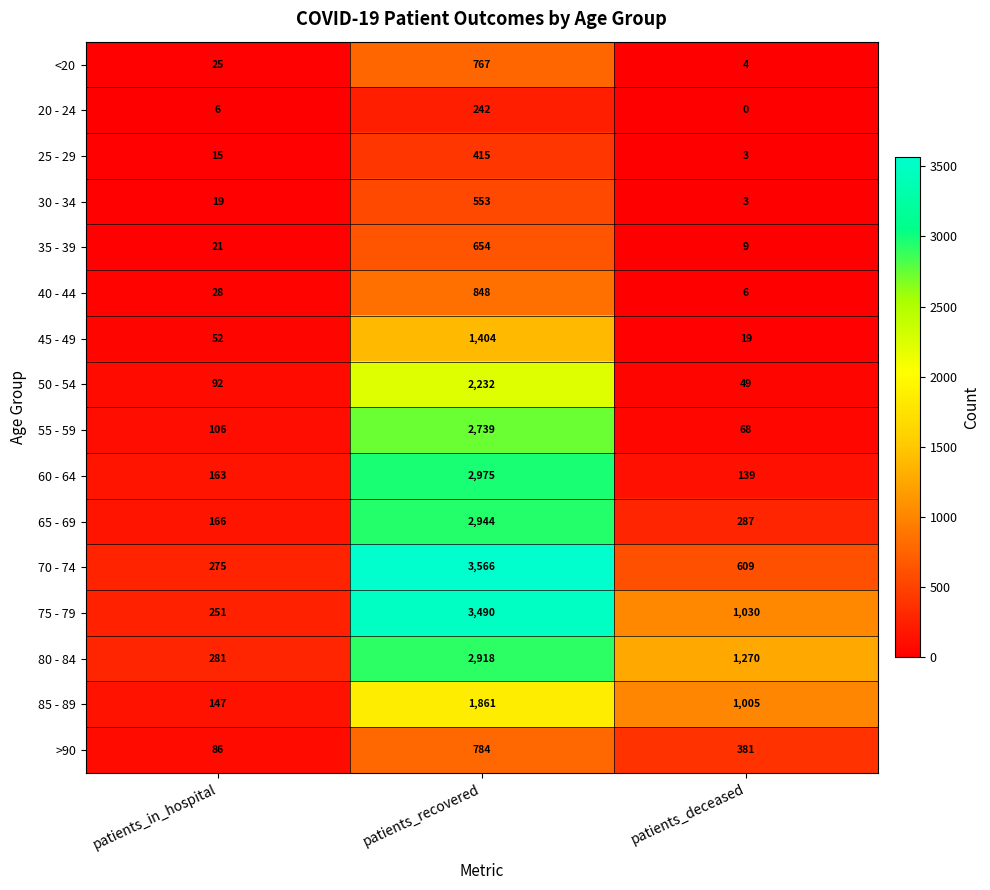

Where is 70 - 74 nearest to the value 1920?

patients_deceased